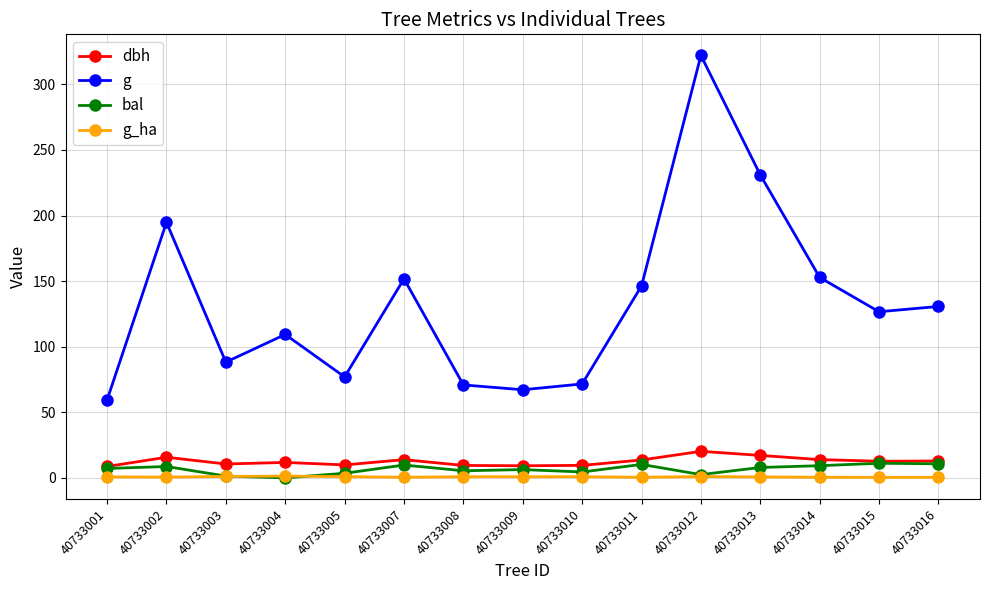

Which series ends up on top after the final intersection of bal and g_ha?

bal